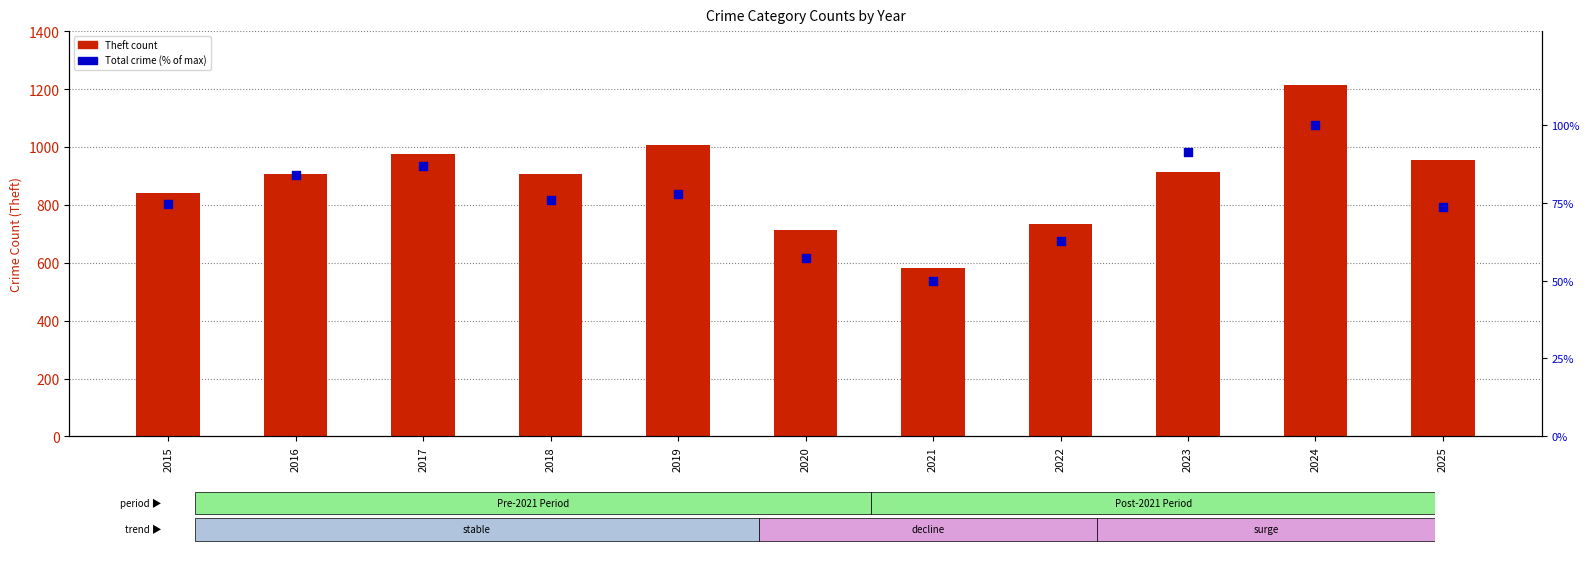

At how many categories does at least one series exceed 1059?

1